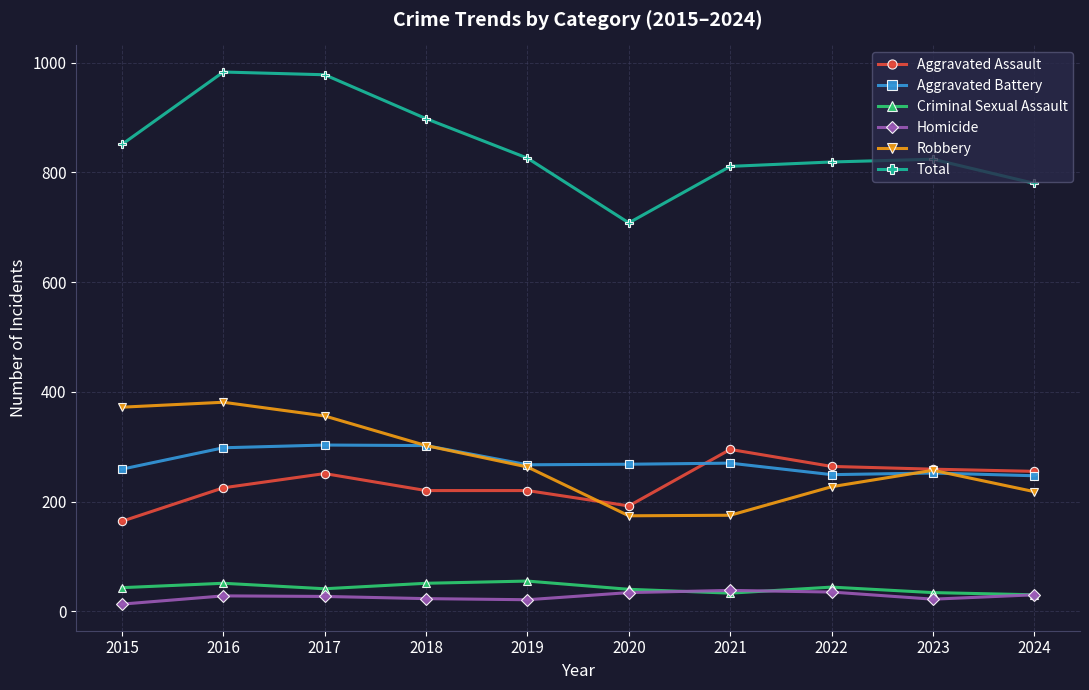

Is the value of Homicide at 2019 greater than the value of Aggravated Battery at 2024?

No